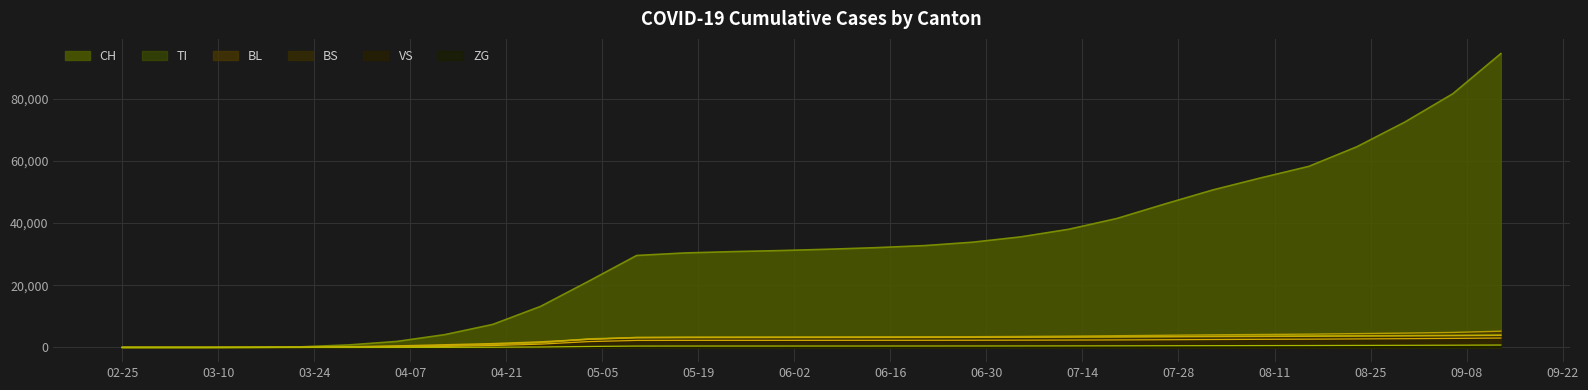

What is the average value of the BS series?

2399